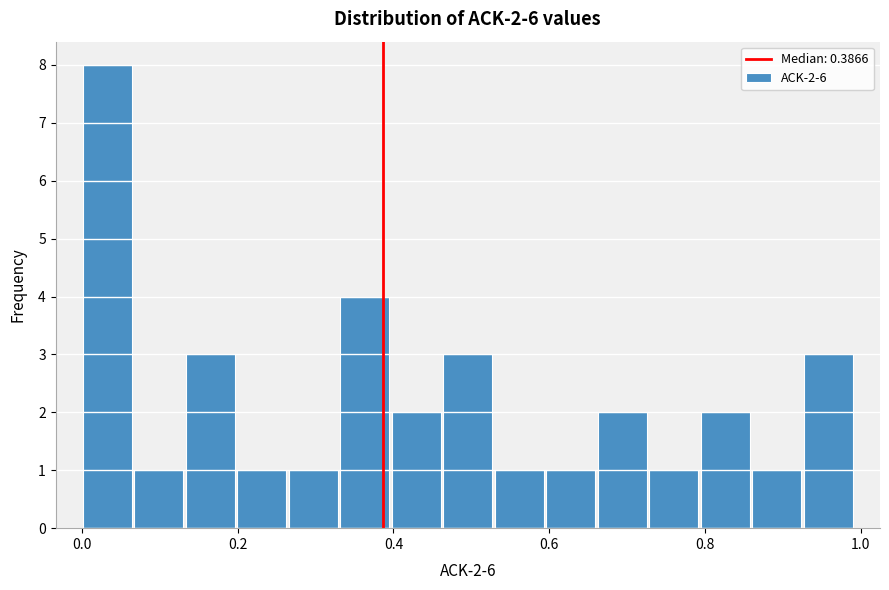

Read against the x-axis, roughly where is the centre of the tallest bar?

0.04